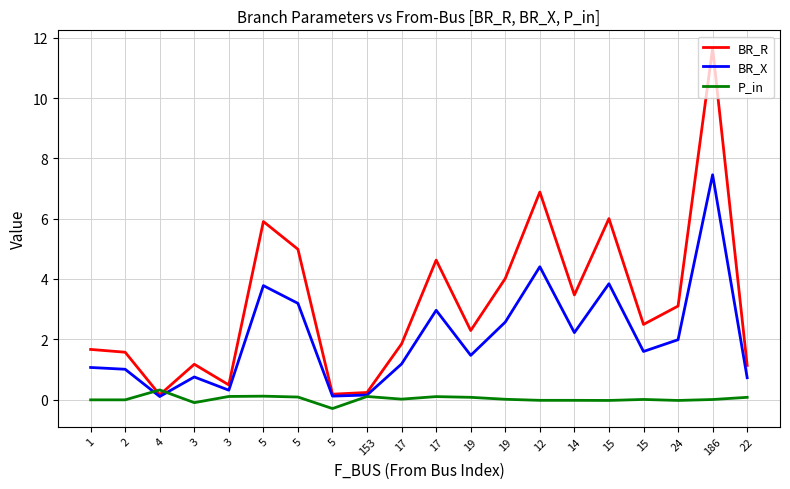

Reading left to right, list all the values displayed in this chart.

BR_R: 1=1.7	2=1.6	4=0.2	3=1.2	3=0.5	5=5.9	5=5.0	5=0.2	153=0.2	17=1.8	17=4.6	19=2.3	19=4.0	12=6.9	14=3.5	15=6.0	15=2.5	24=3.1	186=11.7	22=1.1
BR_X: 1=1.1	2=1.0	4=0.1	3=0.7	3=0.3	5=3.8	5=3.2	5=0.1	153=0.2	17=1.2	17=3.0	19=1.5	19=2.6	12=4.4	14=2.2	15=3.8	15=1.6	24=2.0	186=7.5	22=0.7
P_in: 1=-0.0	2=-0.0	4=0.3	3=-0.1	3=0.1	5=0.1	5=0.1	5=-0.3	153=0.1	17=0.0	17=0.1	19=0.1	19=0.0	12=-0.0	14=-0.0	15=-0.0	15=0.0	24=-0.0	186=0.0	22=0.1